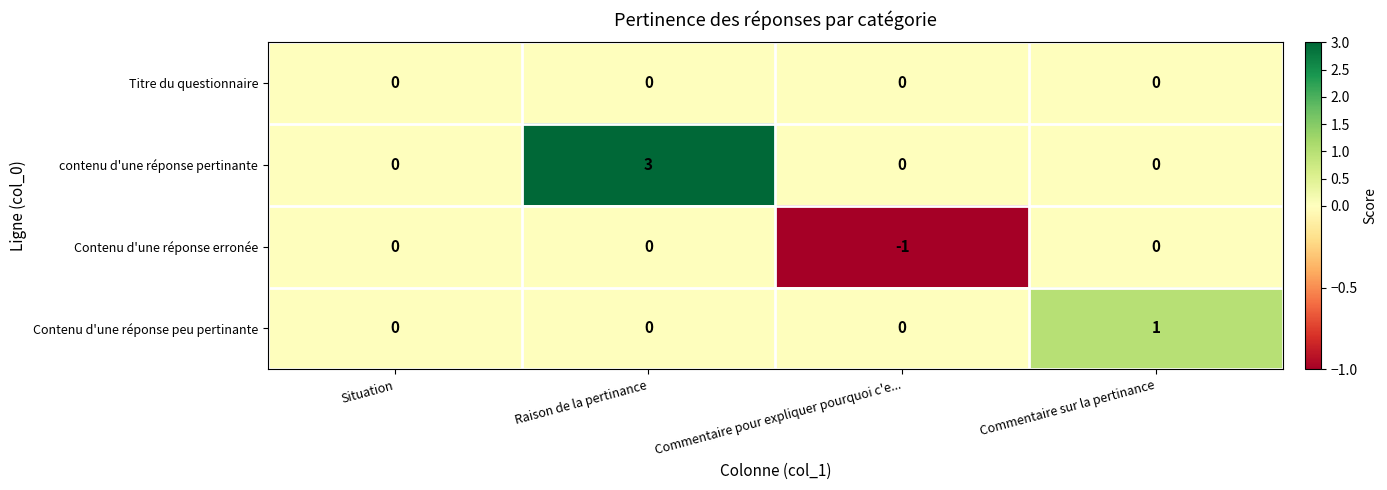

List the series in order of their overall mean, lowest first.

Contenu d'une réponse erronée, Titre du questionnaire, Contenu d'une réponse peu pertinante, contenu d'une réponse pertinante